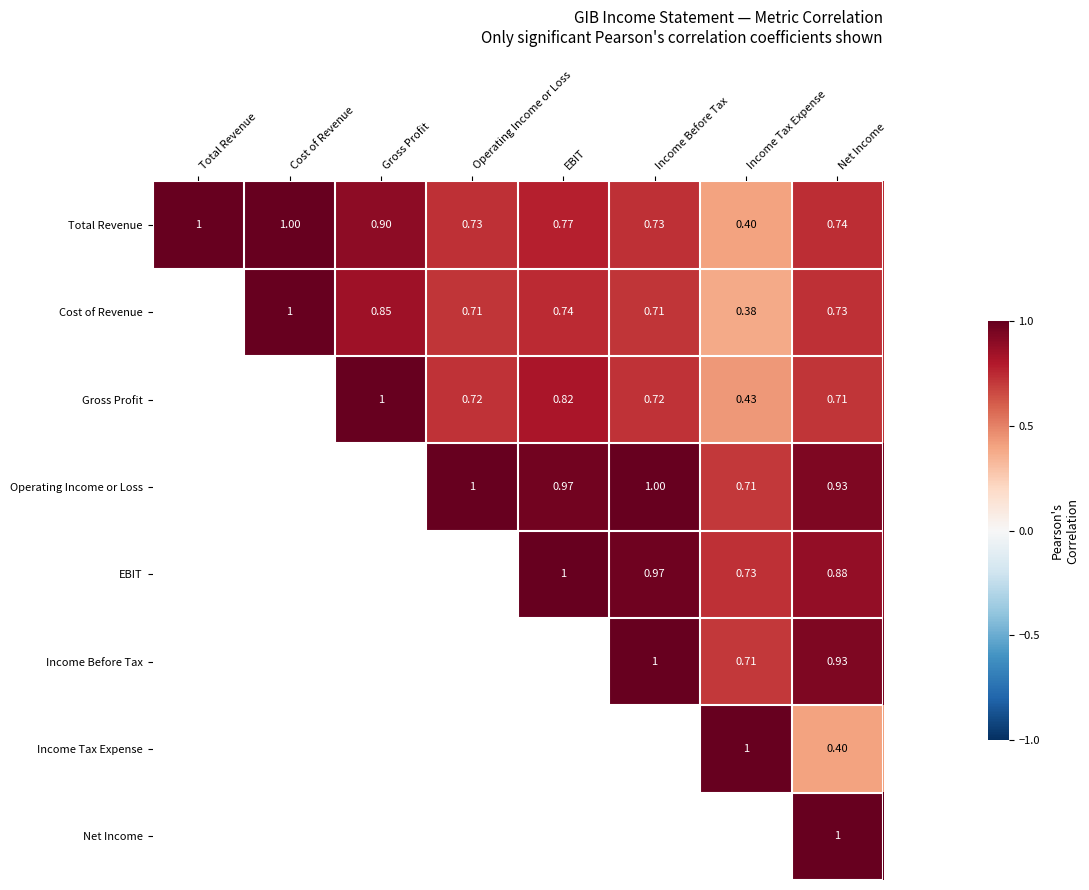

Is the value of Total Revenue at EBIT greater than the value of Income Tax Expense at Income Tax Expense?

No